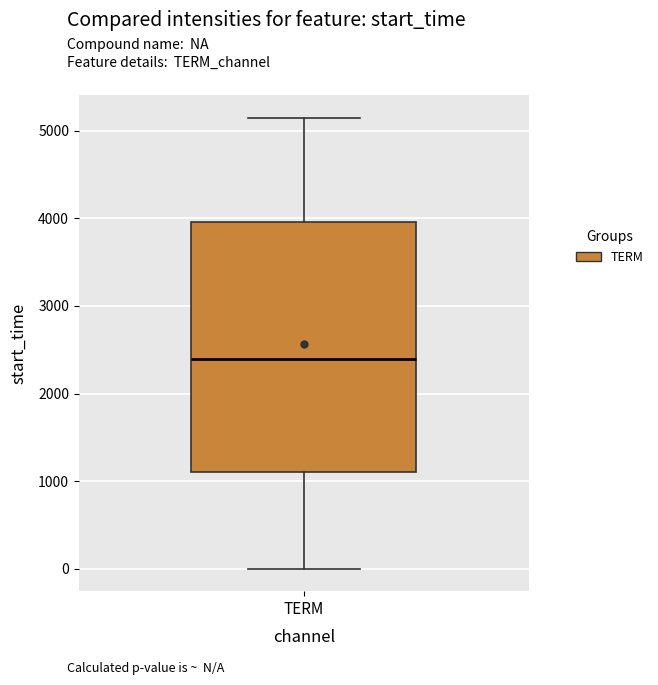

Read this box plot against the y-axis: the position of the median line, the range covered by the box, and the ends of both whiskers. The values are not printed on the chart, so give them approximately, as read against the axis.

median 2400, box 1100 to 4000, whiskers 0 to 5200